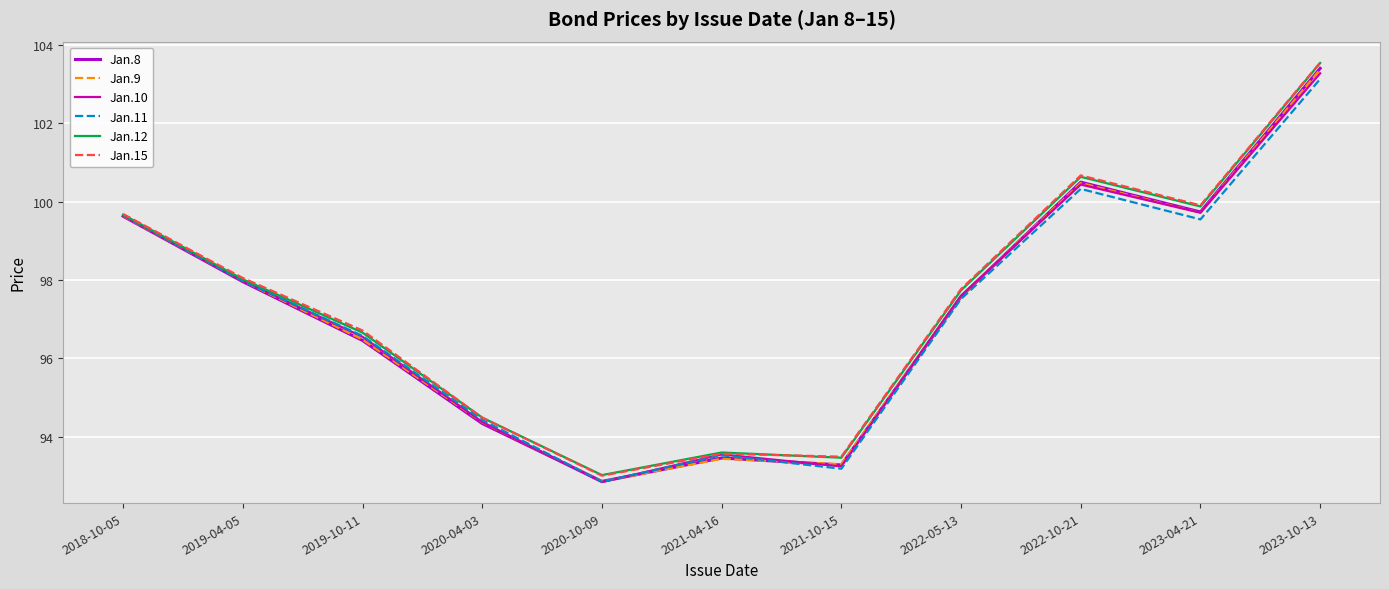

How many values in the Jan.15 series are below 97?

5